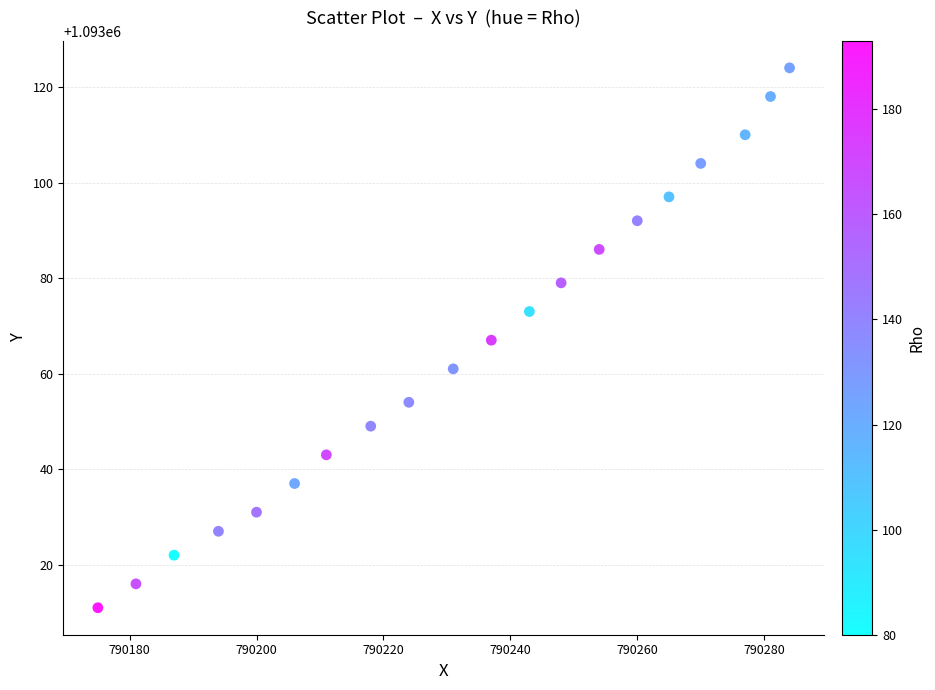

What is the range of Y values (max minus min)?

113